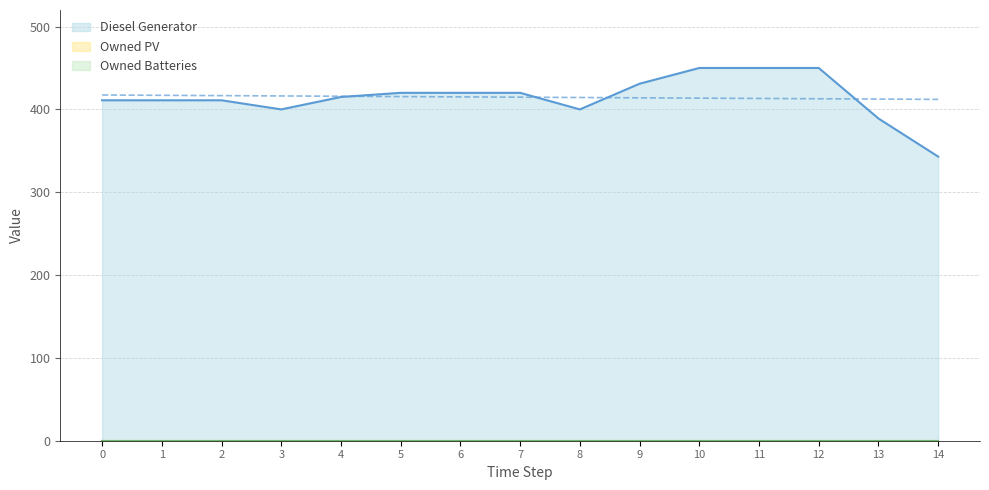

Rank the series at 7 from lowest to highest value.

Owned PV, Owned Batteries, Diesel Generator